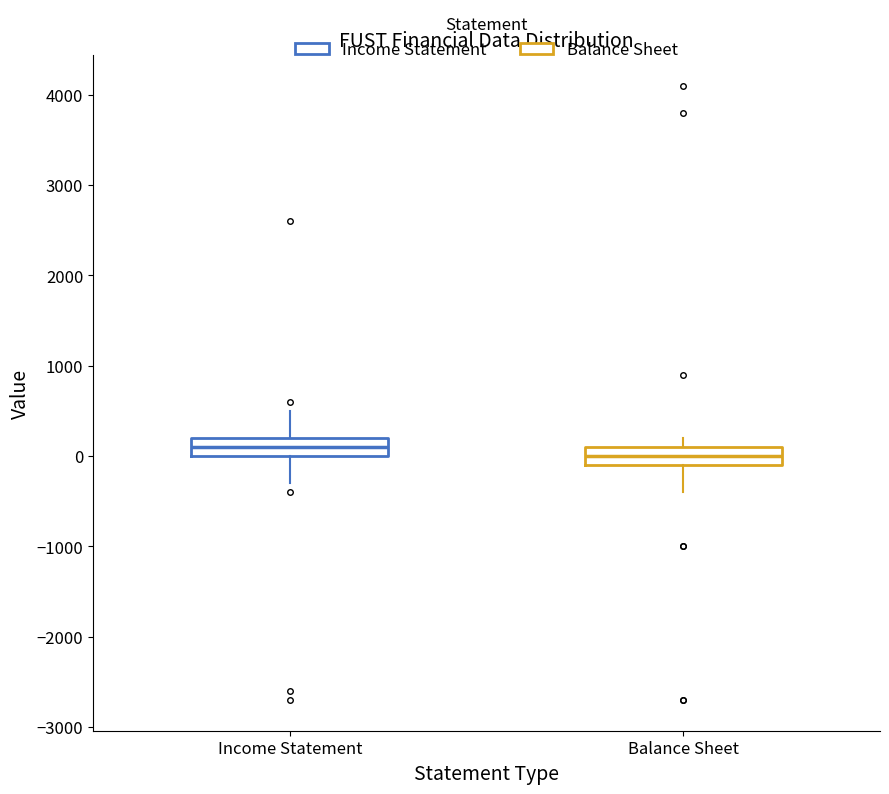

Reading left to right, transcribe this box plot: for each box, give where its median line is, the range the box spans, and where its two whiskers end, as read against the y-axis. The values are not printed on the chart, so give them approximately, as read against the axis.

Income Statement: median 100, box 0 to 200, whiskers -300 to 500
Balance Sheet: median 0, box -100 to 100, whiskers -400 to 200